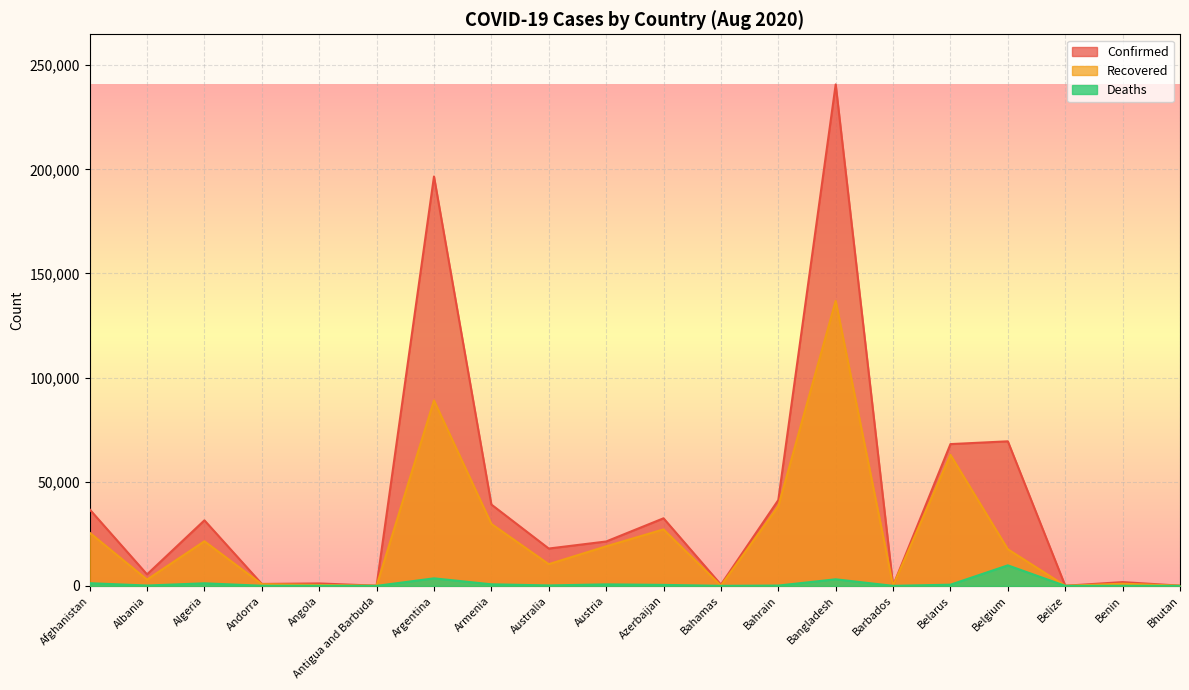

What is the label of the 3rd point from the right?

Belize